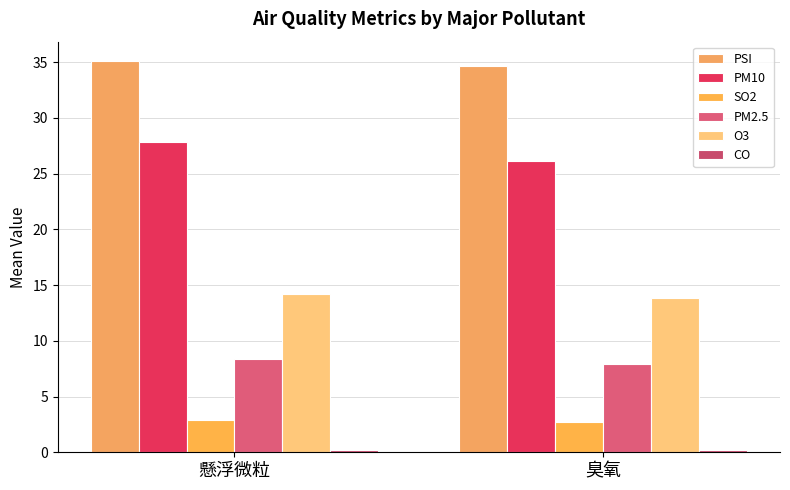

What position from the left is 臭氧?

2